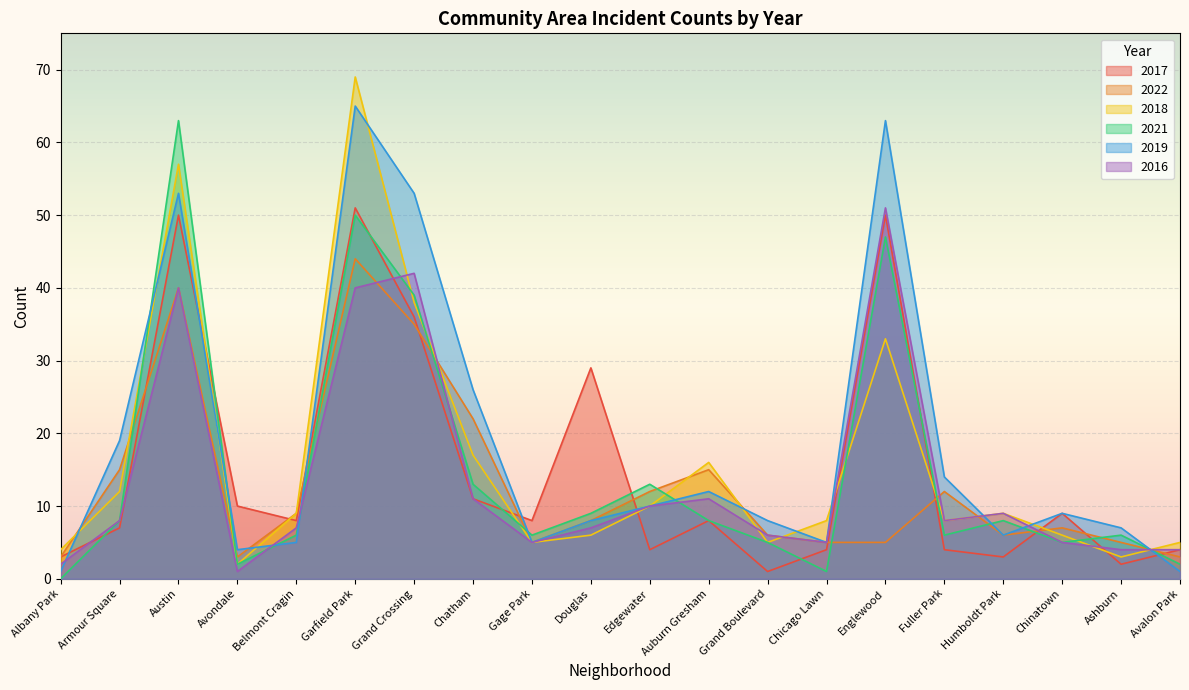

How many lines are shown in the chart?

6